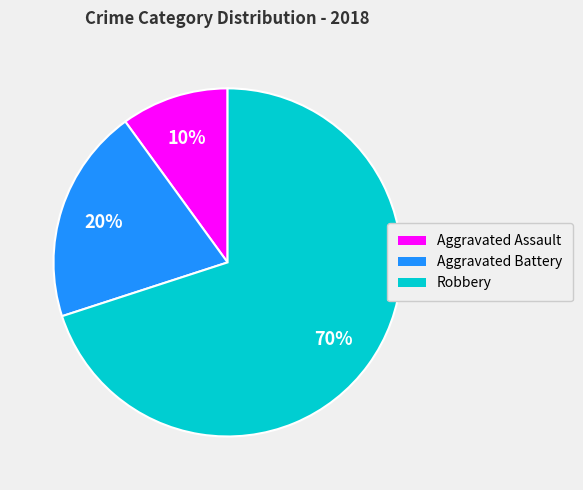

Rank the categories by value from lowest to highest.

Aggravated Assault, Aggravated Battery, Robbery